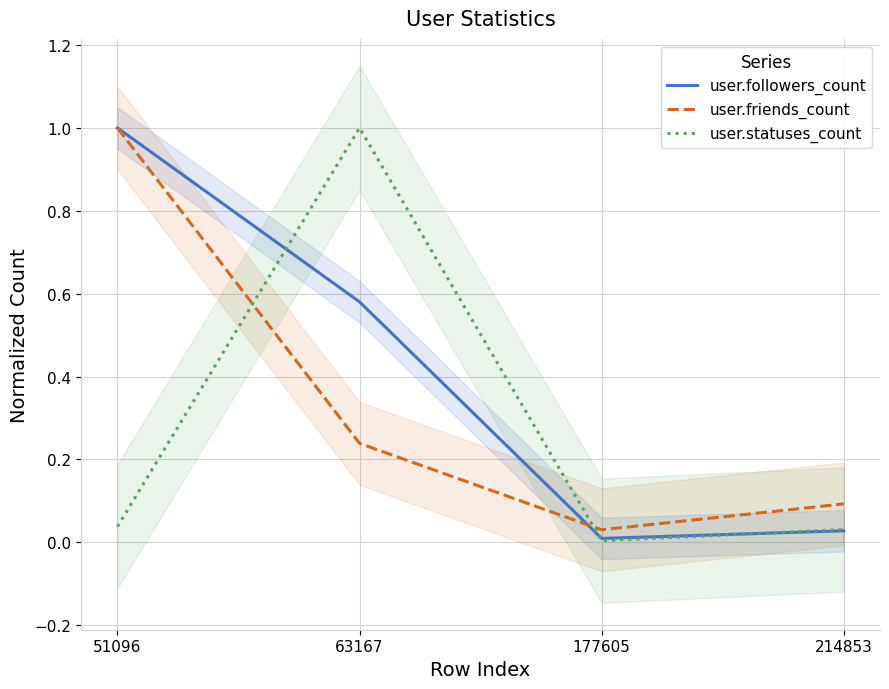

Which label corresponds to the largest value in the chart?

51096